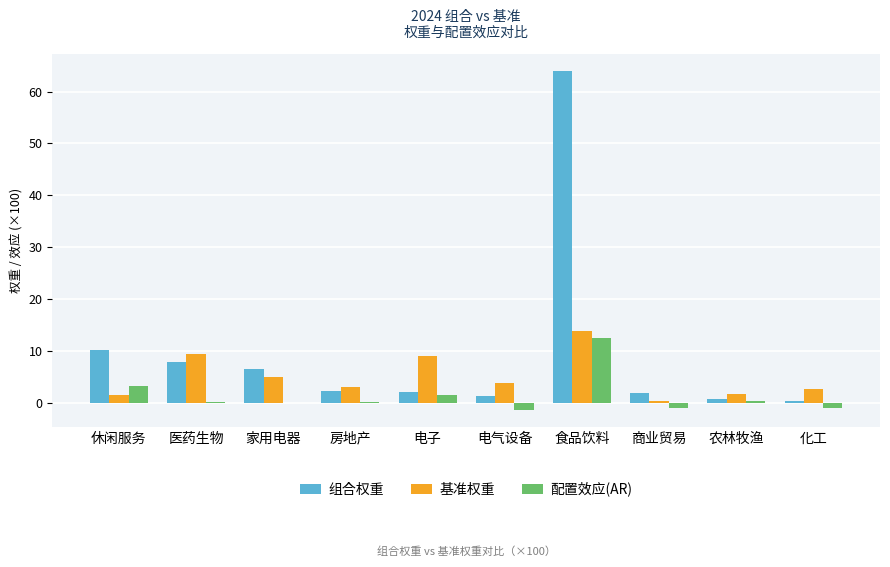

At which label is 组合权重 closest to 32?

休闲服务